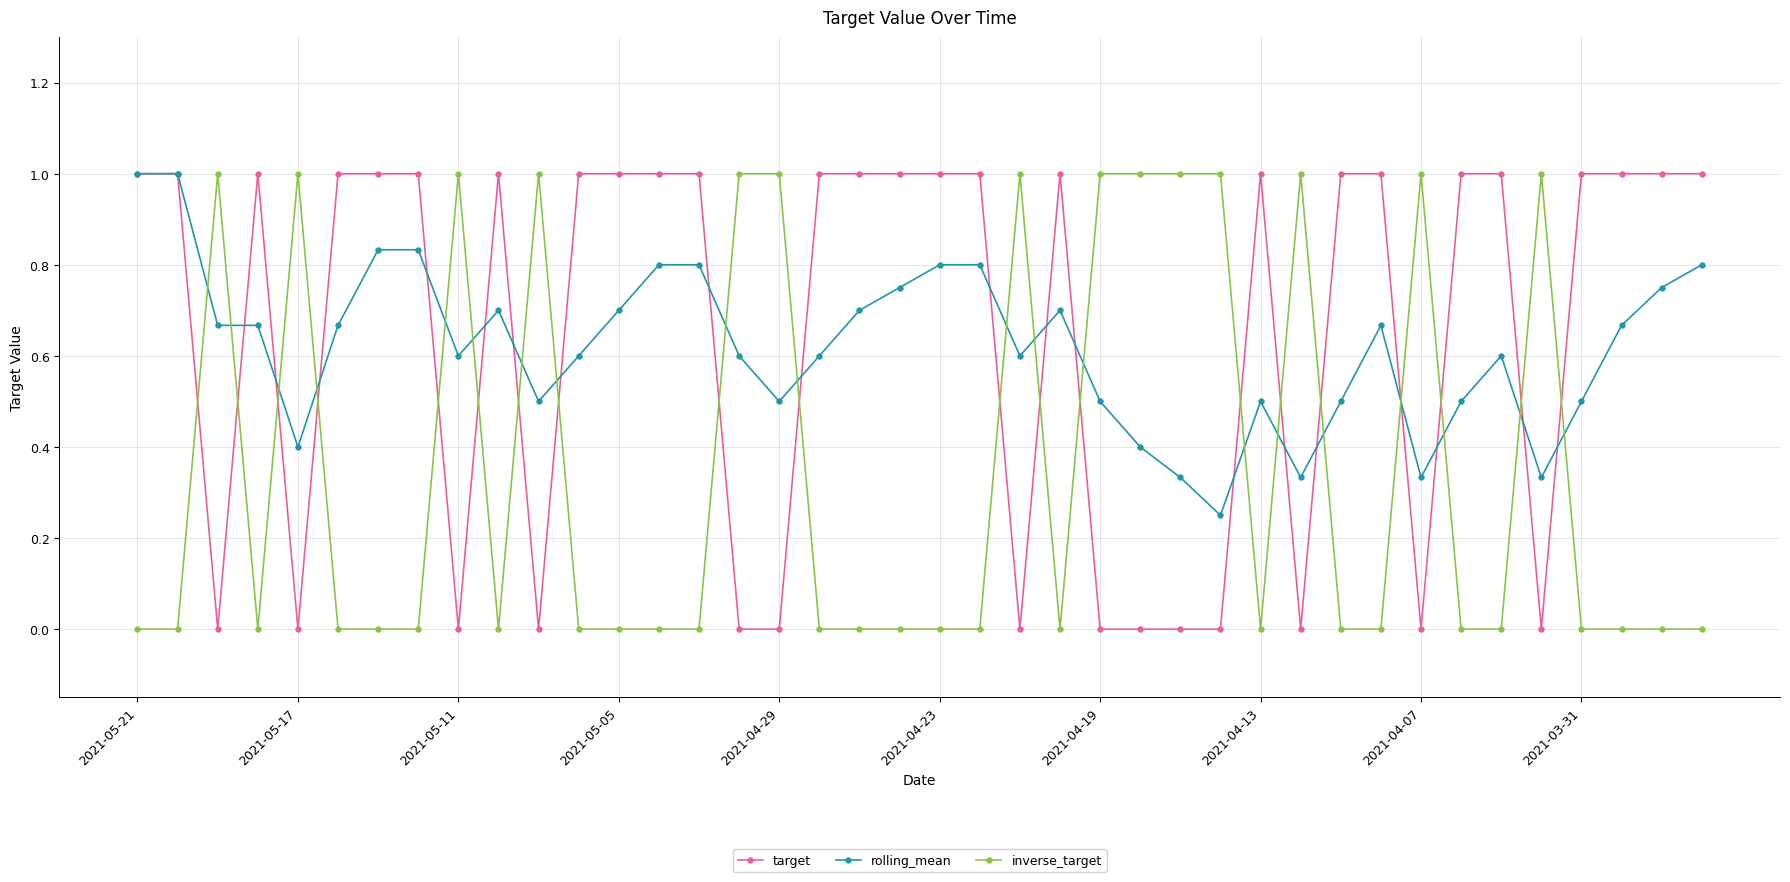

What is the value of the inverse_target point at the 33rd from the left?

1.0